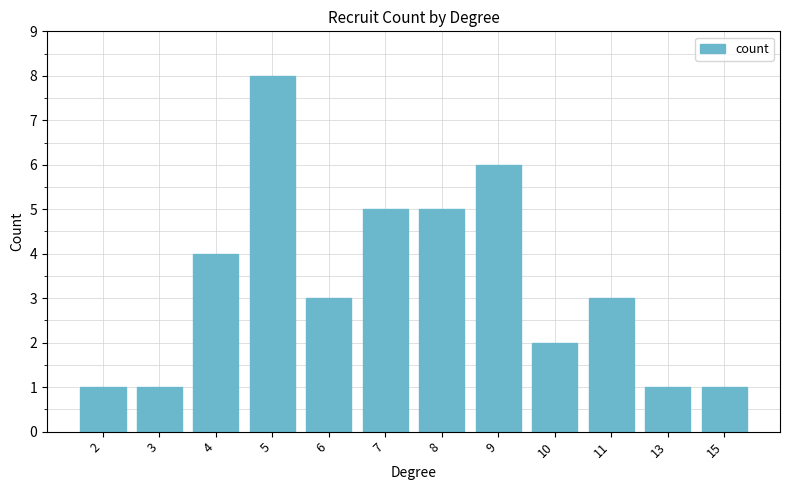

Count the number of categories in the chart.

12